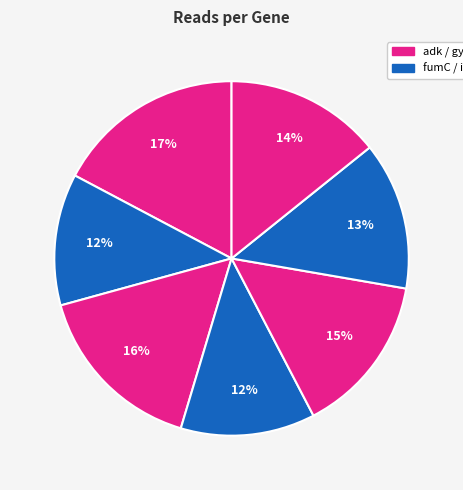

How many segments does this pie chart have?

7